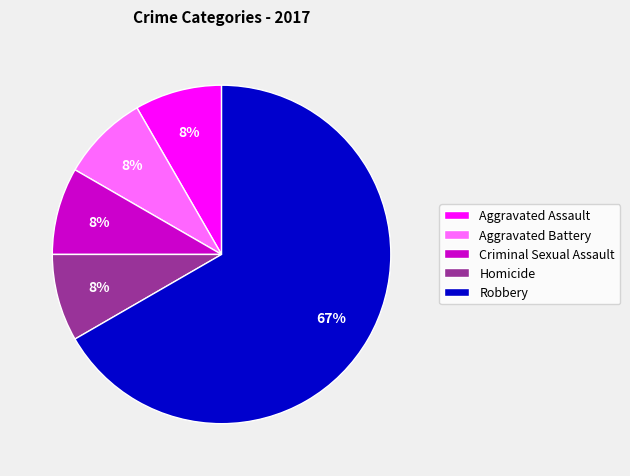

True or false: Criminal Sexual Assault accounts for 23% of the total.

False